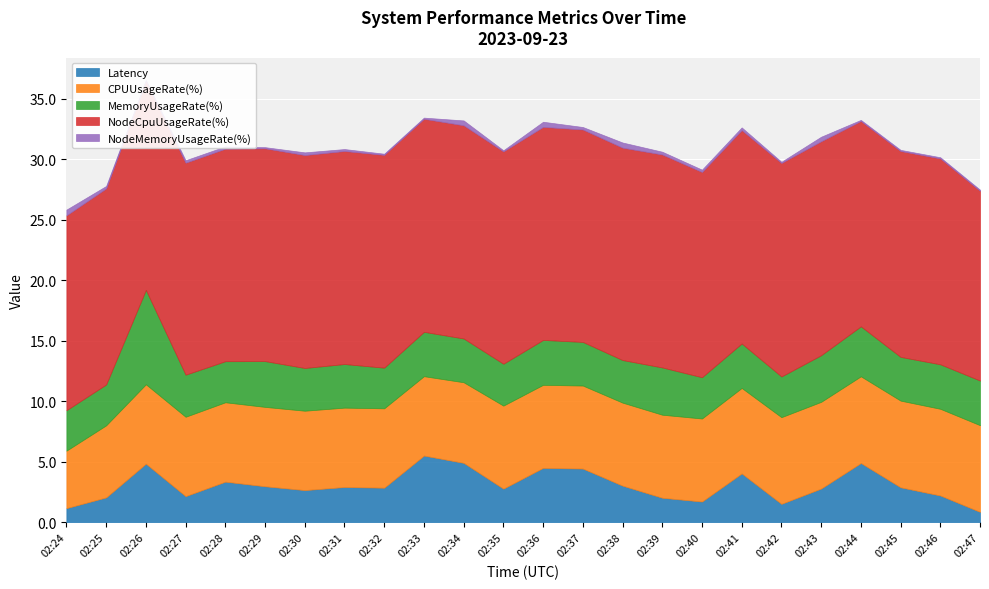

What is the average value of the CPUUsageRate(%) series?

6.7